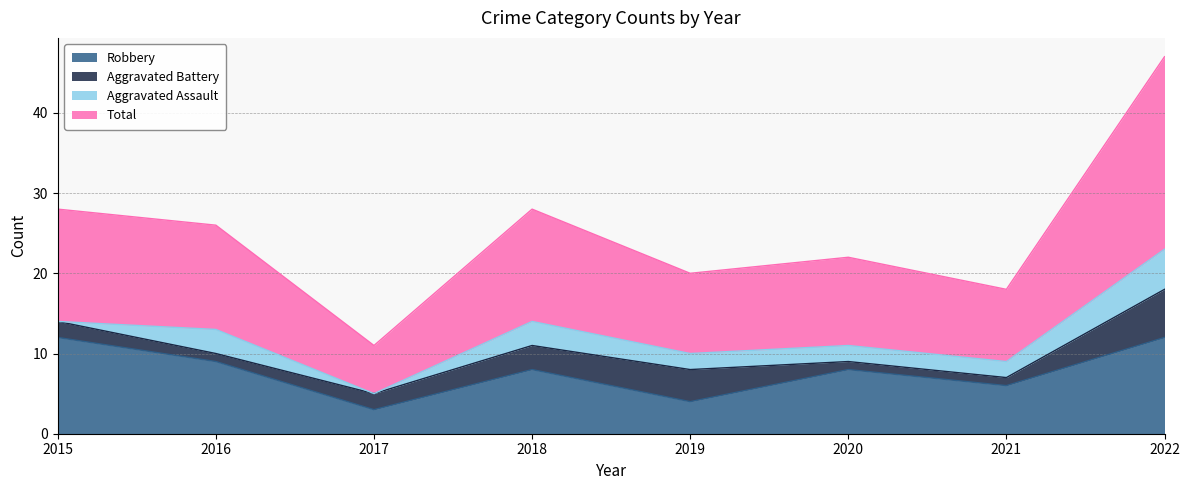

True or false: Total has a value of 22 at 2020.

True